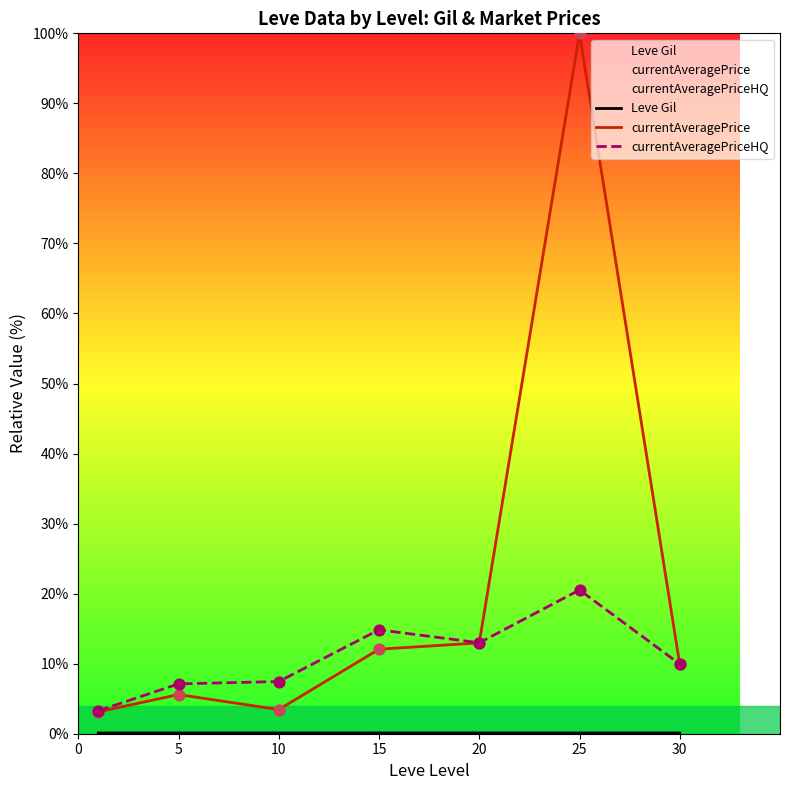

What is the total value across all series at 10?

11.0